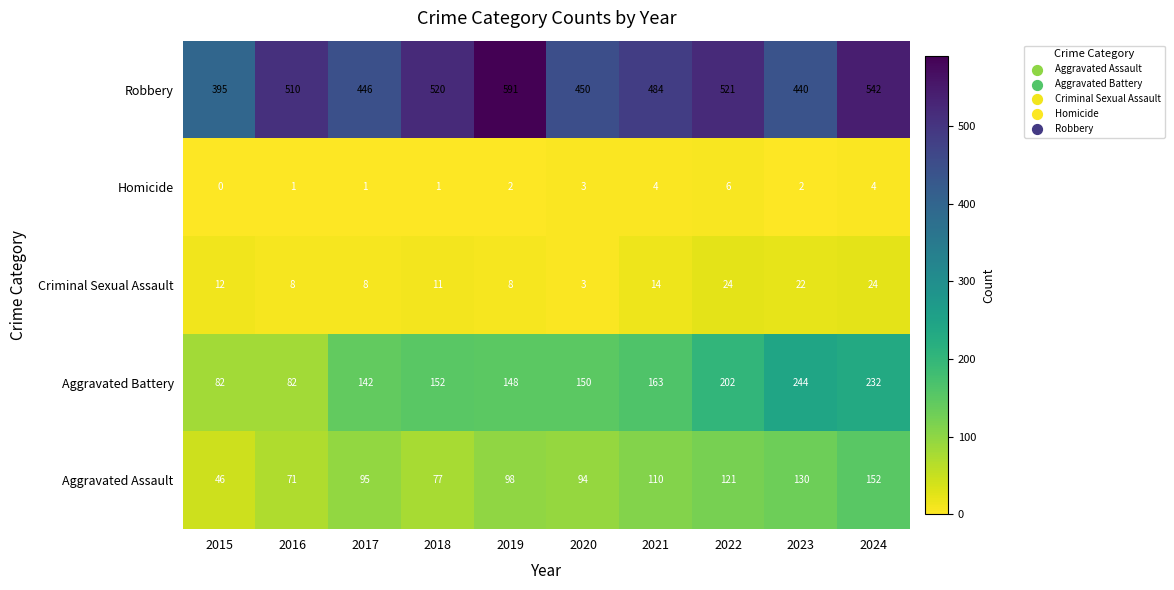

What is the spread (max minus min) of values at 2021?

480